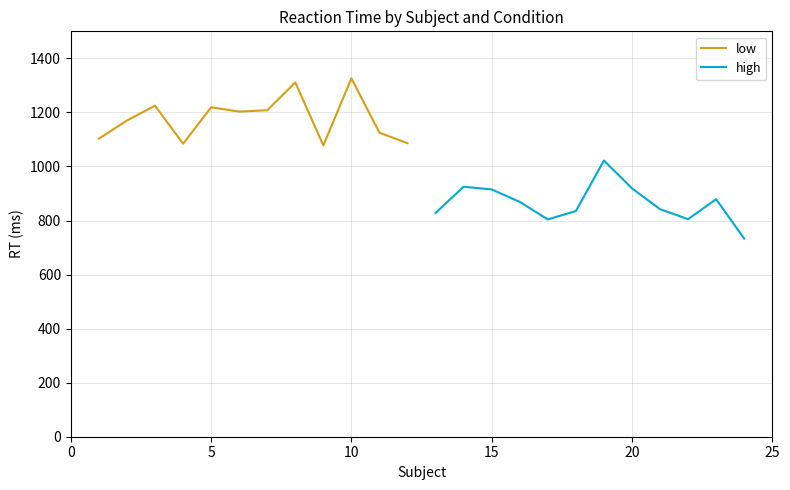

What is the approximate value of low at 0, to the nearest 50?

1100